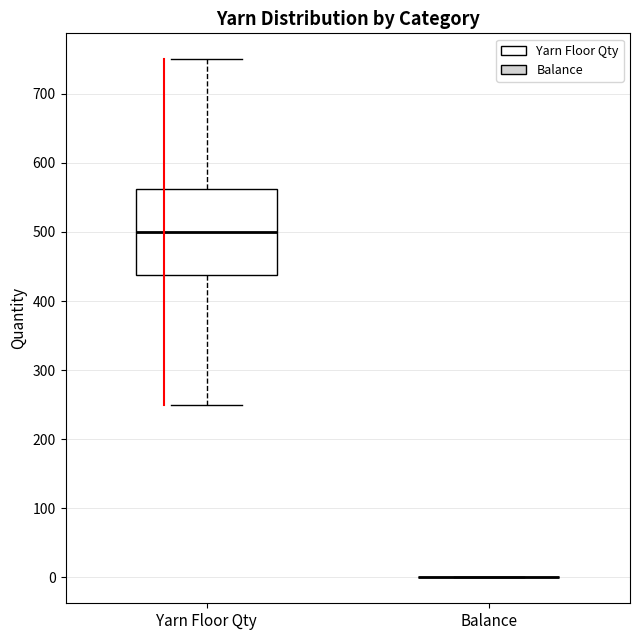

Reading left to right, read every box against the y-axis: the position of its median line, the range the box covers, and the ends of its whiskers. The values are not printed on the chart, so give them approximately, as read against the axis.

Yarn Floor Qty: median 500, box 440 to 560, whiskers 250 to 750
Balance: box collapsed to a line at 0, whiskers 0 to 0